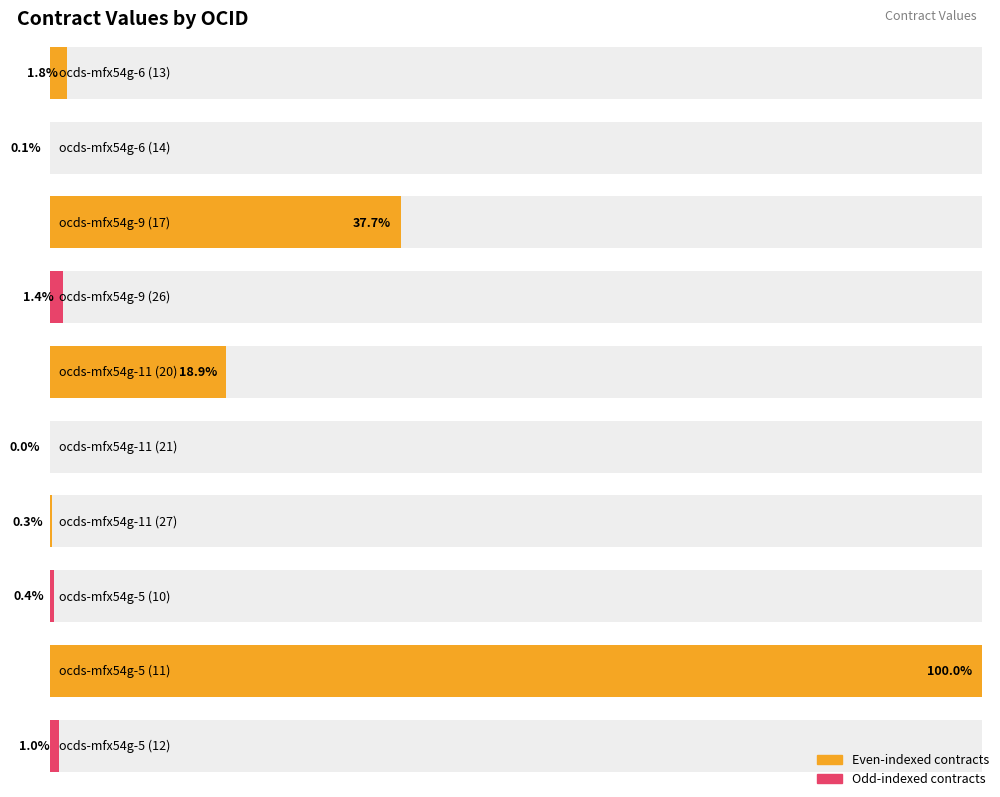

Which has a higher value, ocds-mfx54g-11 (20) or ocds-mfx54g-9 (26)?

ocds-mfx54g-11 (20)